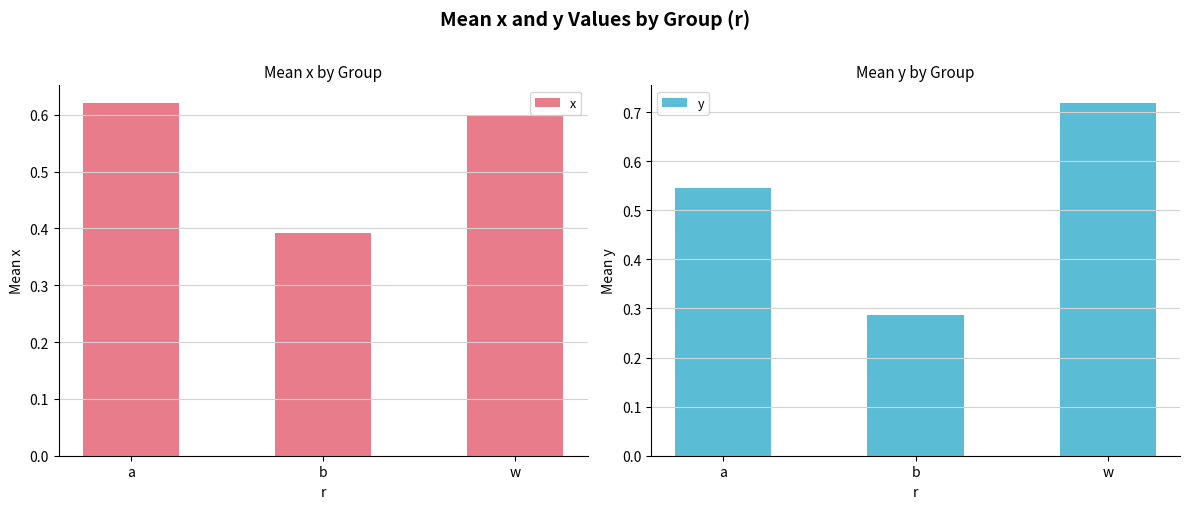

Which series has the largest total across all categories?

x